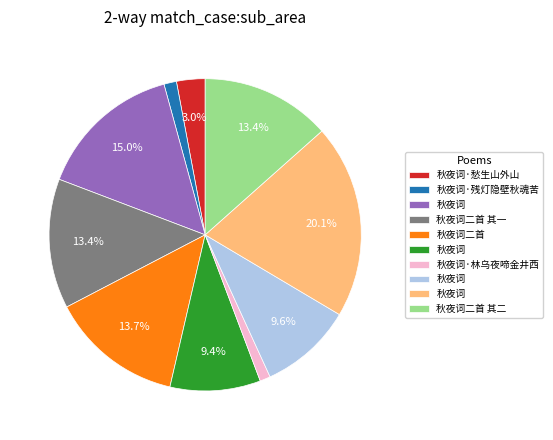

How many slices are in this pie chart?

10